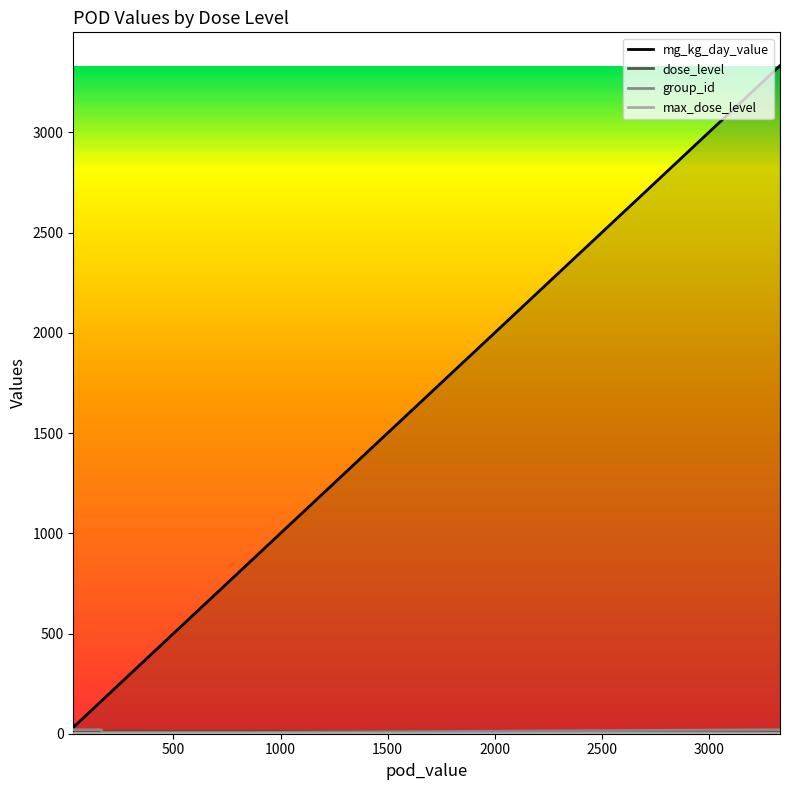

What is the spread (max minus min) of values at 839?

836